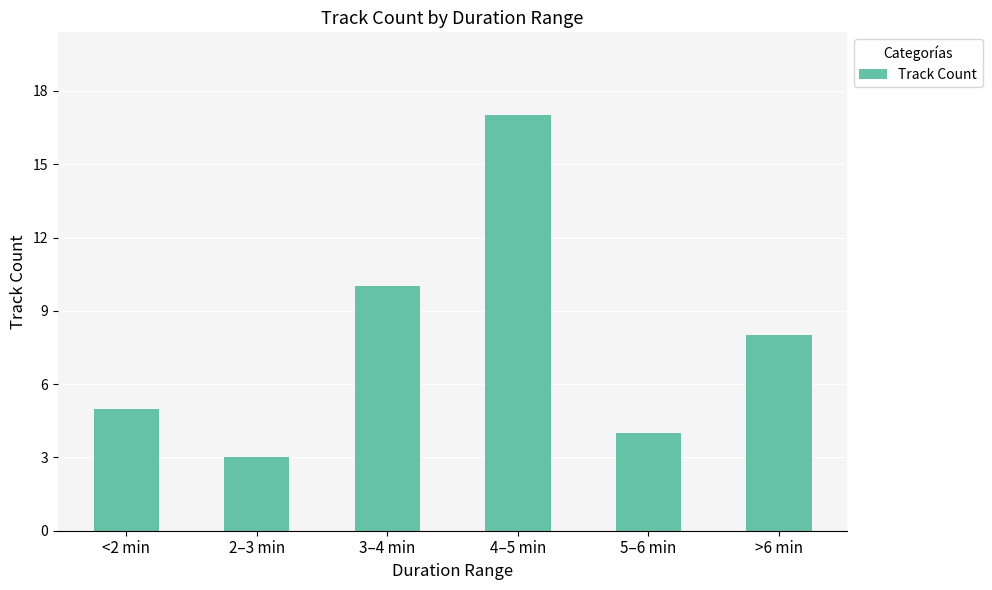

How many values are below 8?

3